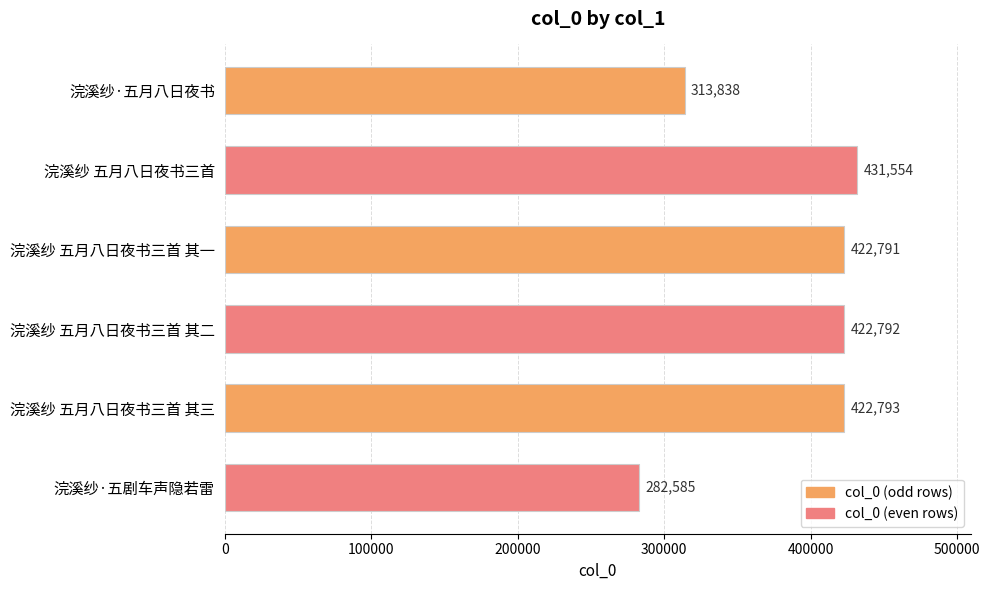

What is the label of the 4th bar from the bottom?

浣溪纱 五月八日夜书三首 其一